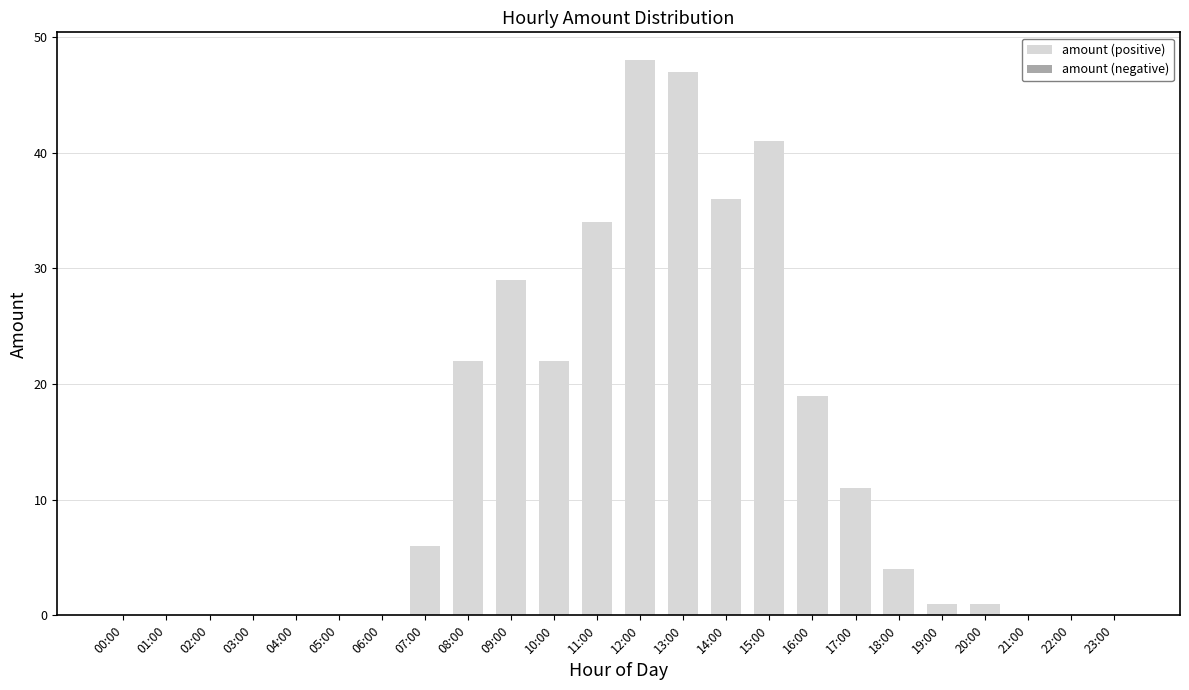

Between 18:00 and 05:00, which is larger?

18:00